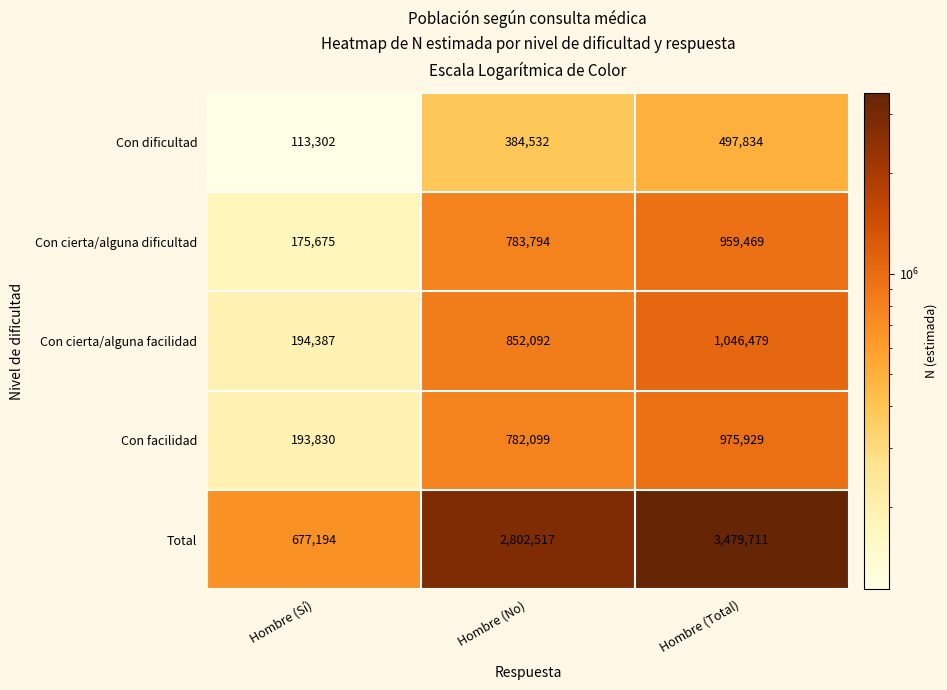

The Con cierta/alguna dificultad series shows 959469 at Hombre (Total). True or false?

True